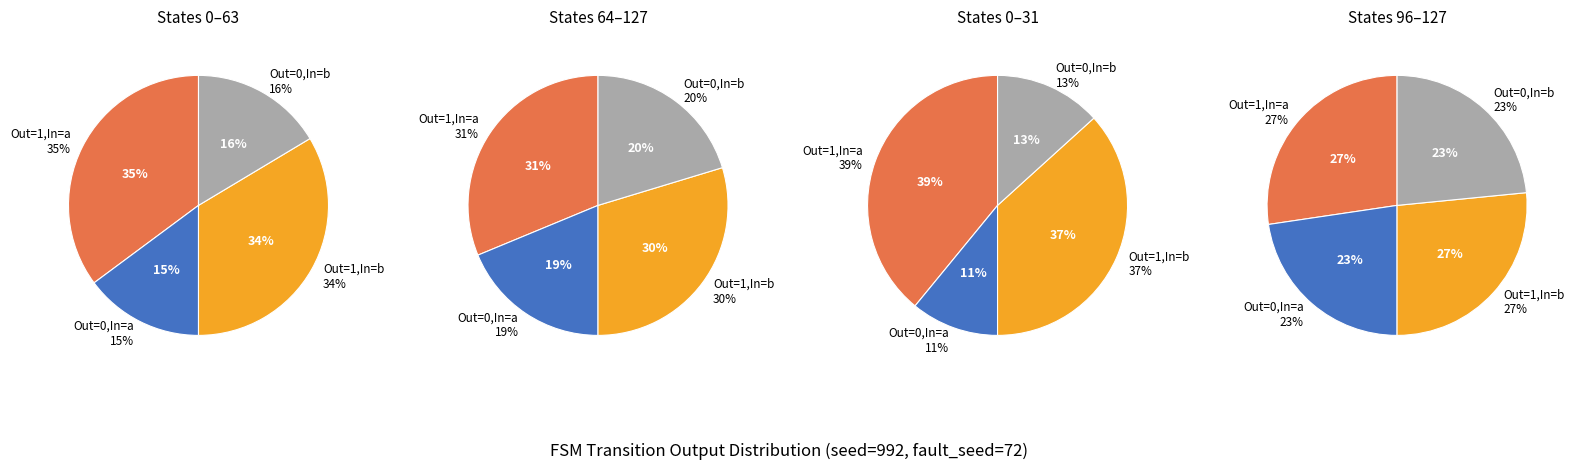

Which category has the smallest portion of the pie?

output_symbol=0 (input a)